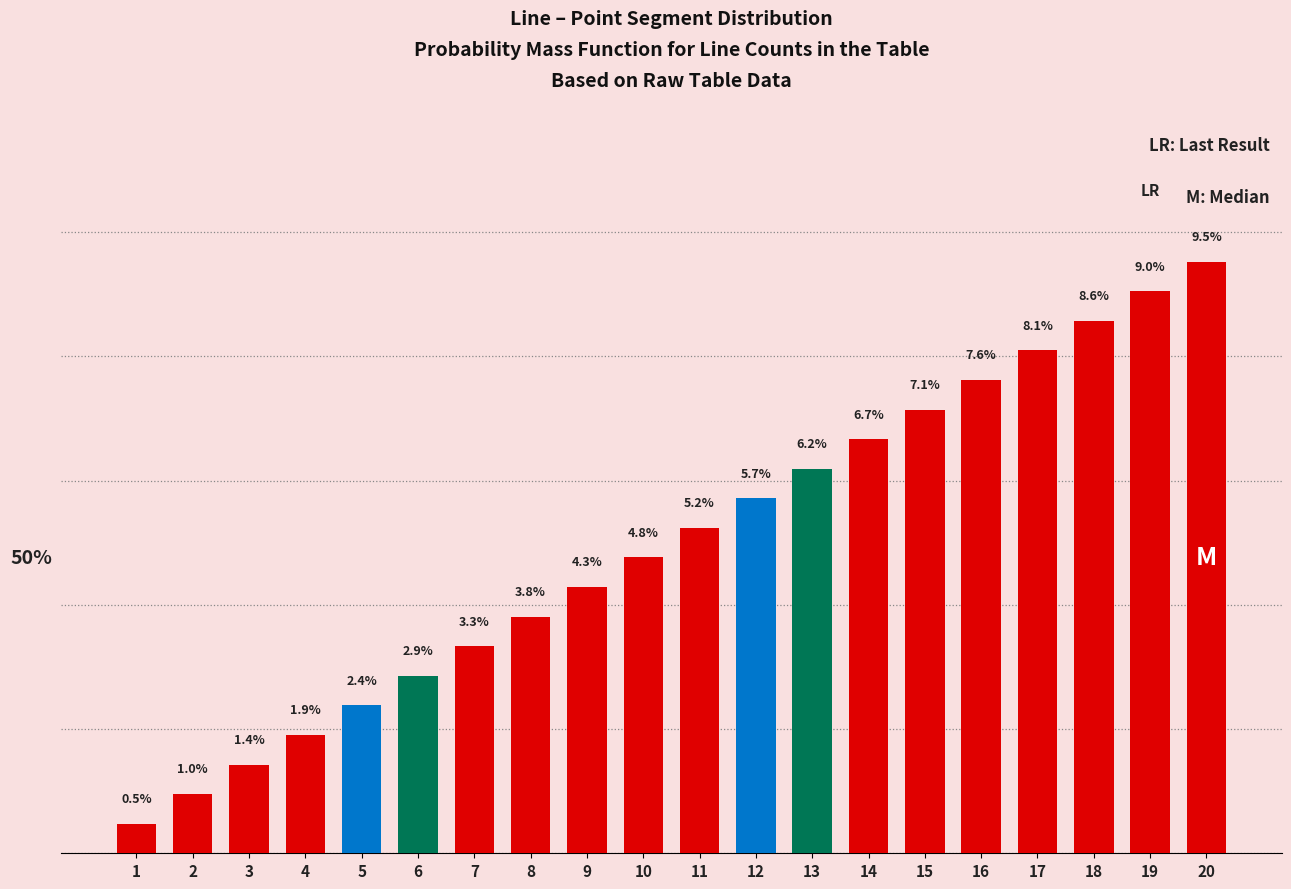

List the labels in order of value, largest first.

20, 19, 18, 17, 16, 15, 14, 13, 12, 11, 10, 9, 8, 7, 6, 5, 4, 3, 2, 1